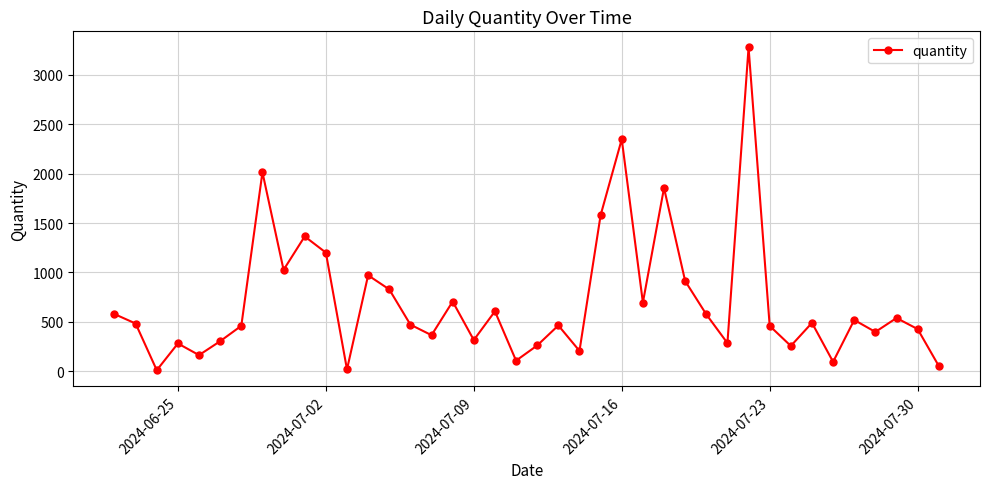

How many points are higher than both their immediate neighbors (excluding endpoints)?

13